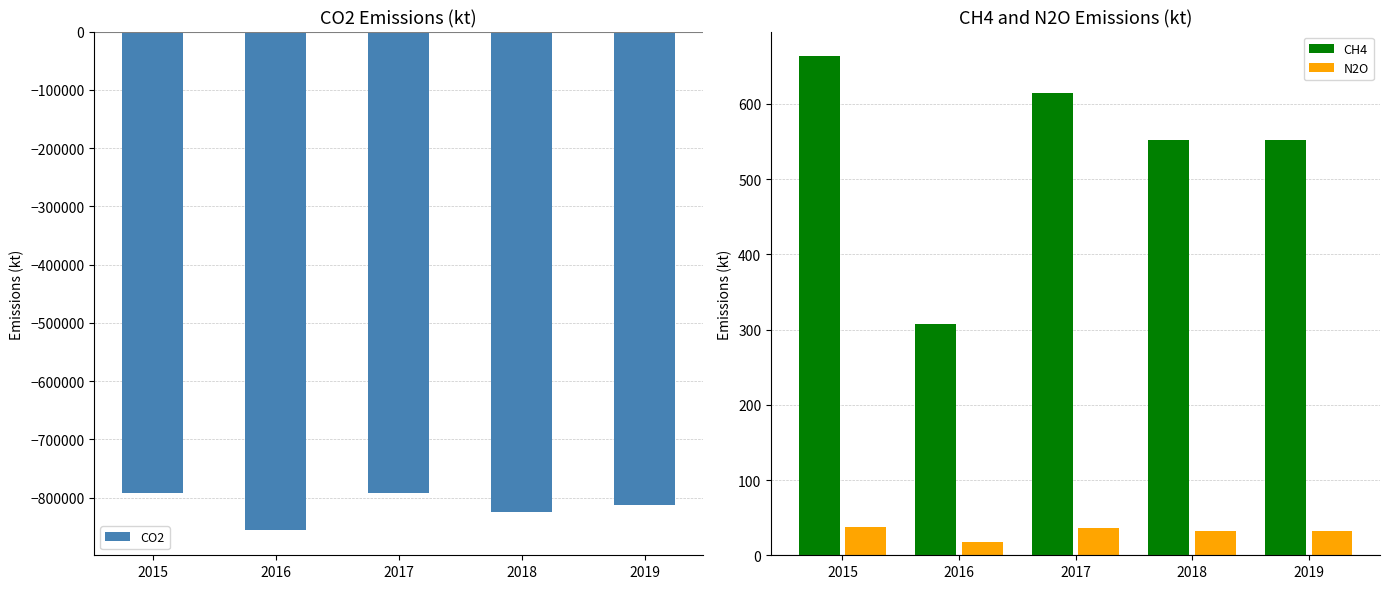

Is the value of CO2 at 2017 greater than the value of N2O at 2017?

No